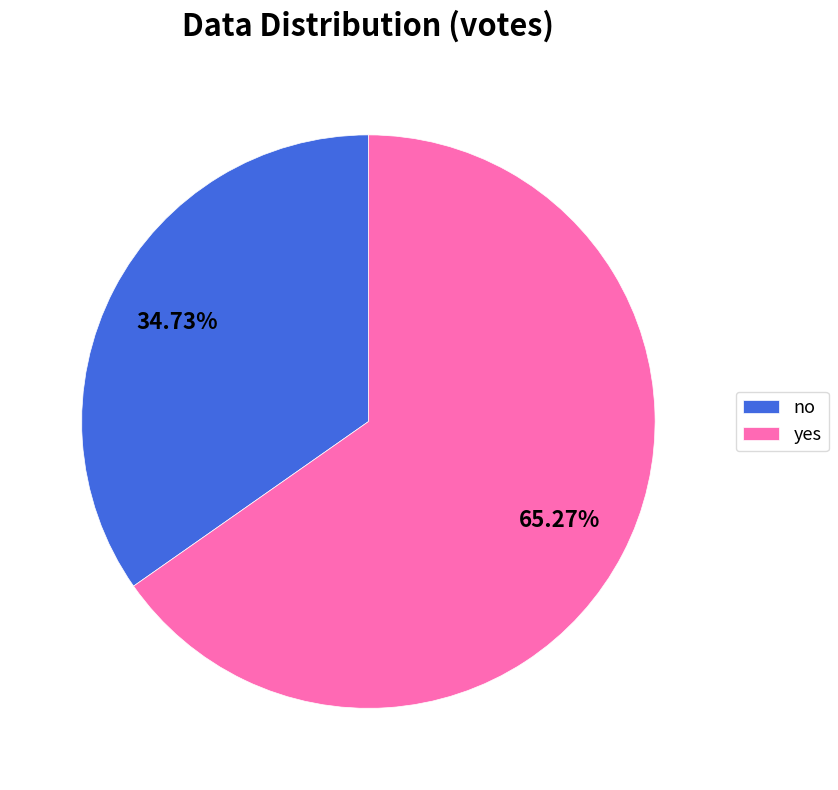

To the nearest percent, what portion does no represent?

35%